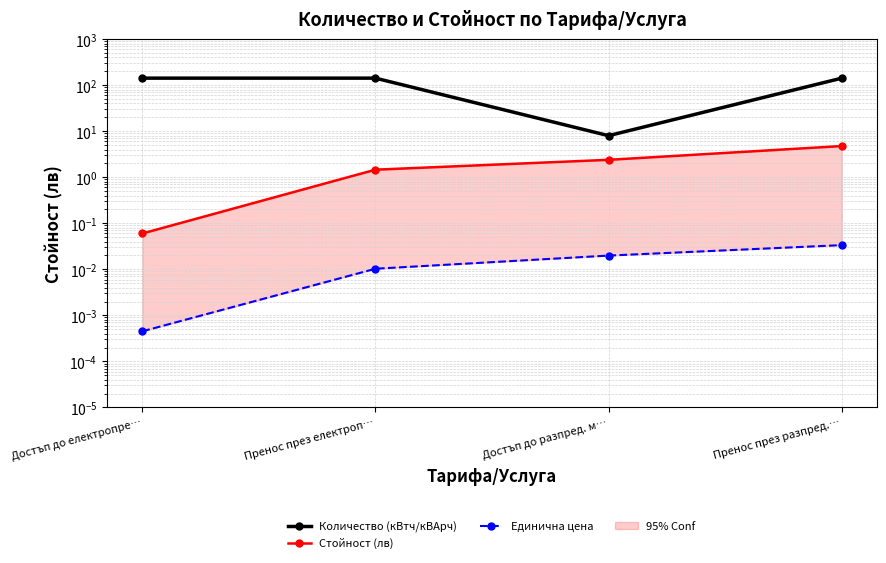

At which label does Количество (кВтч/кВАрч) reach its minimum?

Достъп до разпред. м…